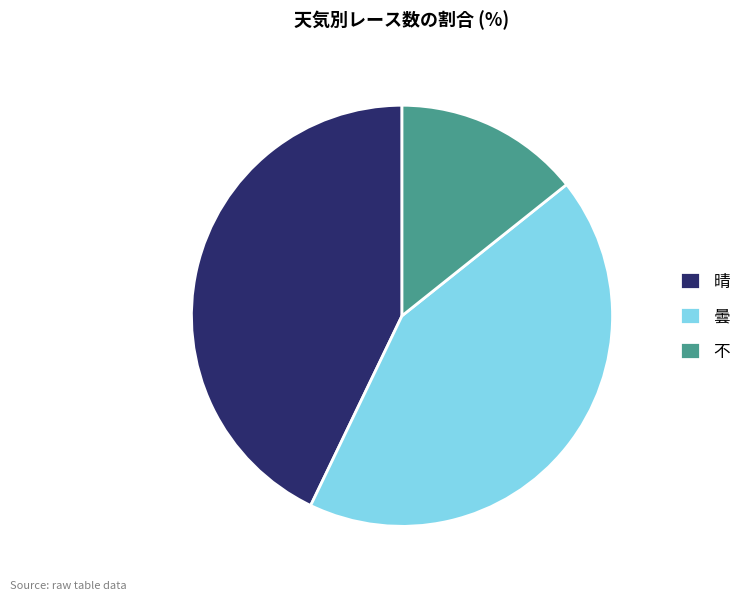

Do 不 and 曇 together represent more than half of the pie?

Yes